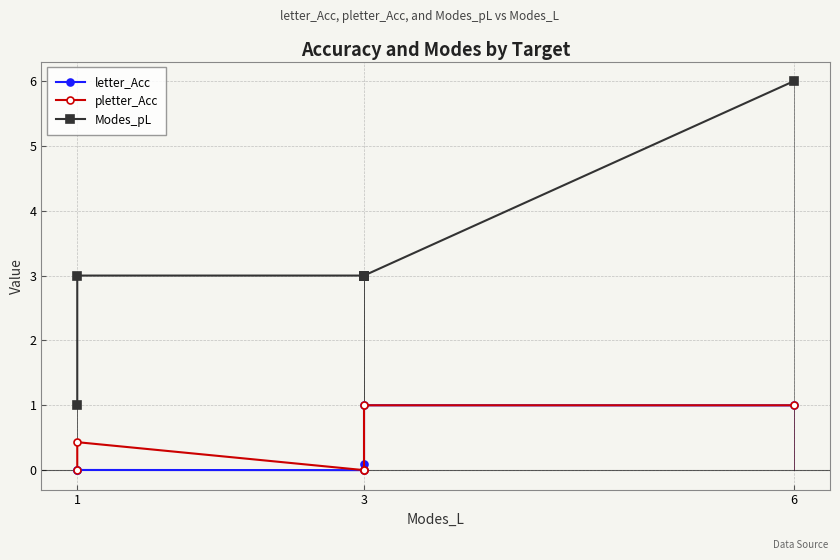

The Modes_pL series shows 1.8 at 3. True or false?

False